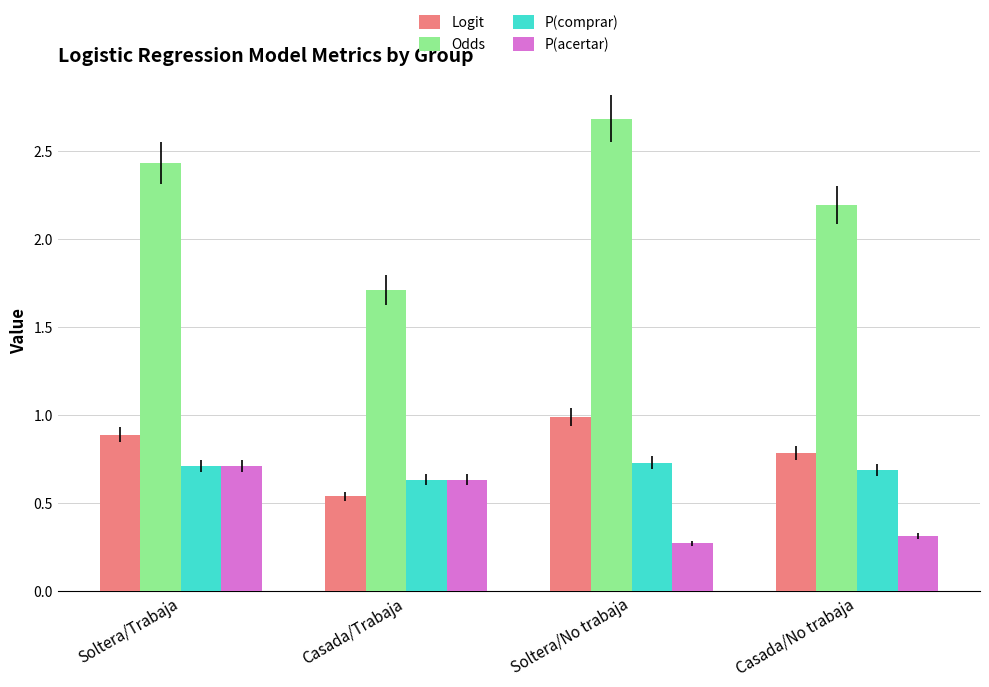

At which label does Odds first exceed 2?

Soltera/Trabaja